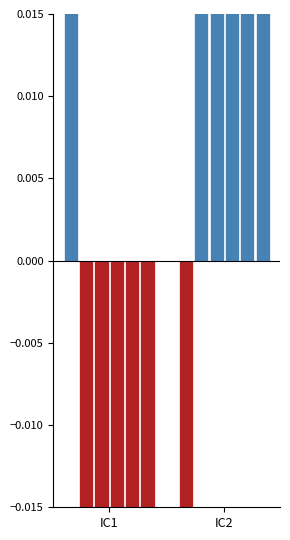

How many bars are there in each group?

6